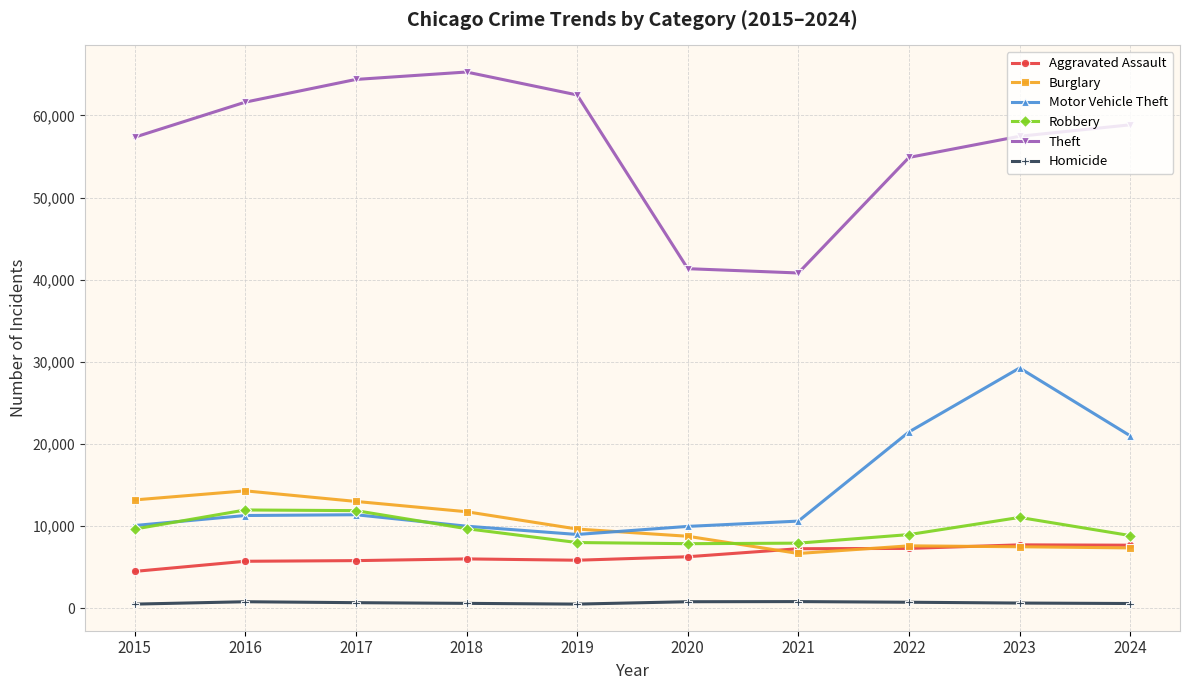

What is the highest value of the Aggravated Assault series?

7712